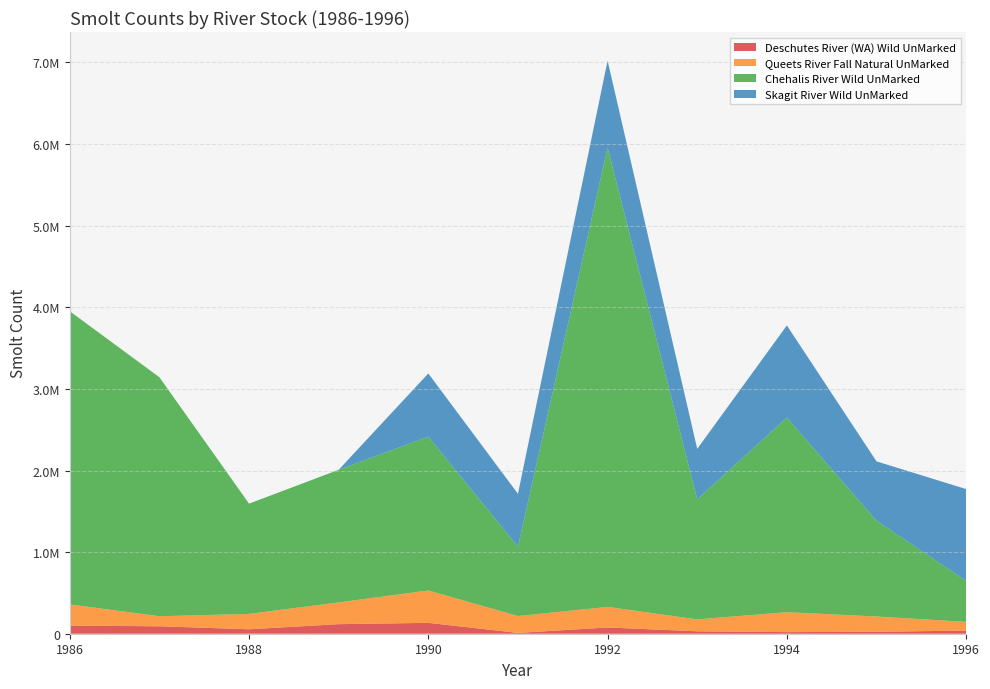

Reading left to right, transcribe all the data shown in this chart.

Deschutes River (WA) Wild UnMarked: 1986=99241	1987=91057	1988=54397	1989=117164	1990=133198	1991=10101	1992=76438	1993=29652	1994=19686	1995=23912	1996=38197
Queets River Fall Natural UnMarked: 1986=260047	1987=123137	1988=188503	1989=266606	1990=396657	1991=206752	1992=252158	1993=146315	1994=243868	1995=187355	1996=106729
Chehalis River Wild UnMarked: 1986=3592275	1987=2928496	1988=1351175	1989=1624967	1990=1884804	1991=849500	1992=5629500	1993=1471254	1994=2385157	1995=1174326	1996=502917
Skagit River Wild UnMarked: 1986=0	1987=0	1988=0	1989=0	1990=774641	1991=648135	1992=1063767	1993=617588	1994=1129123	1995=726660	1996=1124504